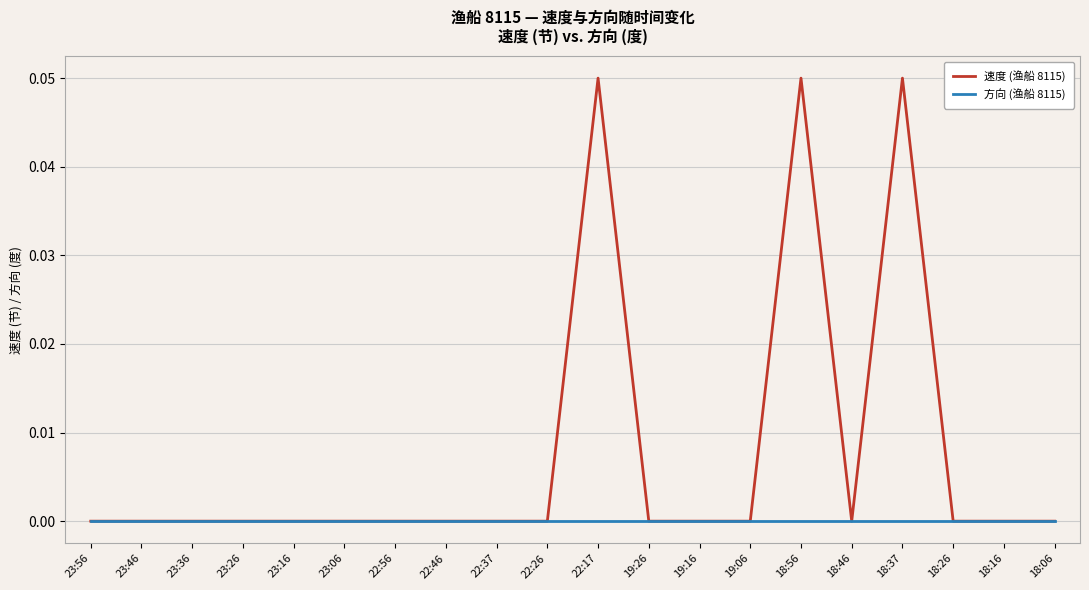

Rank the series by their average value, from lowest to highest.

方向 (渔船 8115), 速度 (渔船 8115)